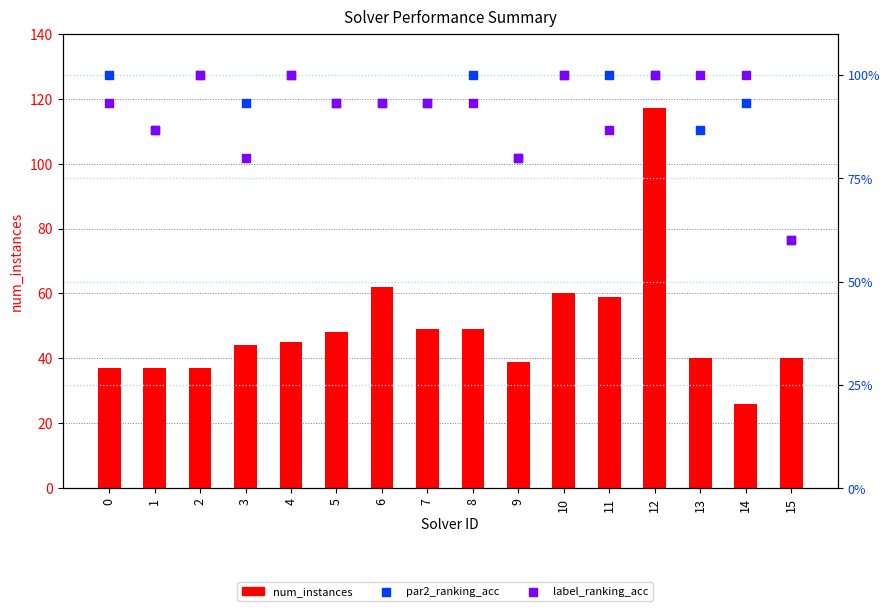

Which series has the widest spread of Y values?

num_instances